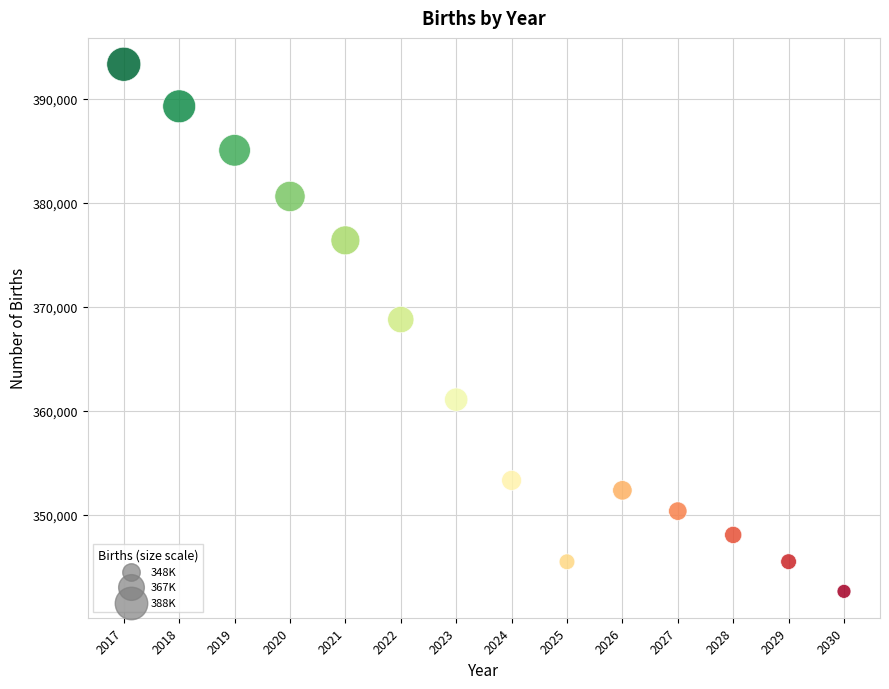

What is the range of X values (max minus min)?

13.0